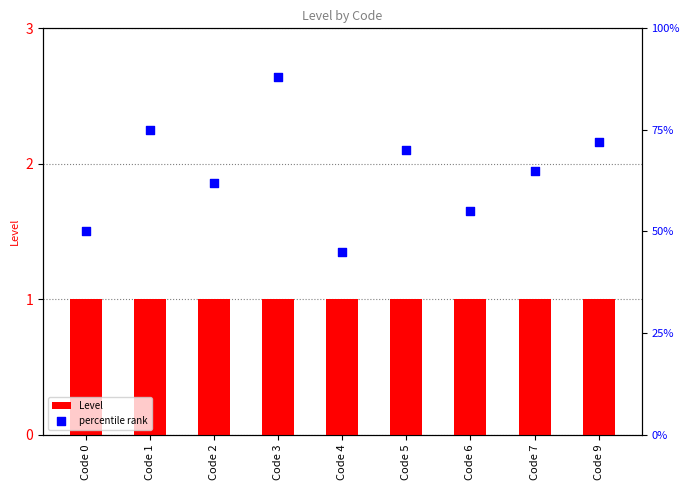

What are all the series names shown in the legend?

Level, percentile rank